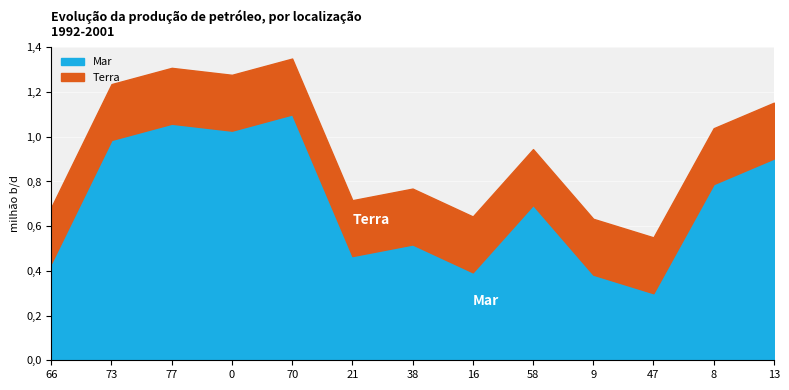

What is the difference between the maximum and minimum values?

0.8